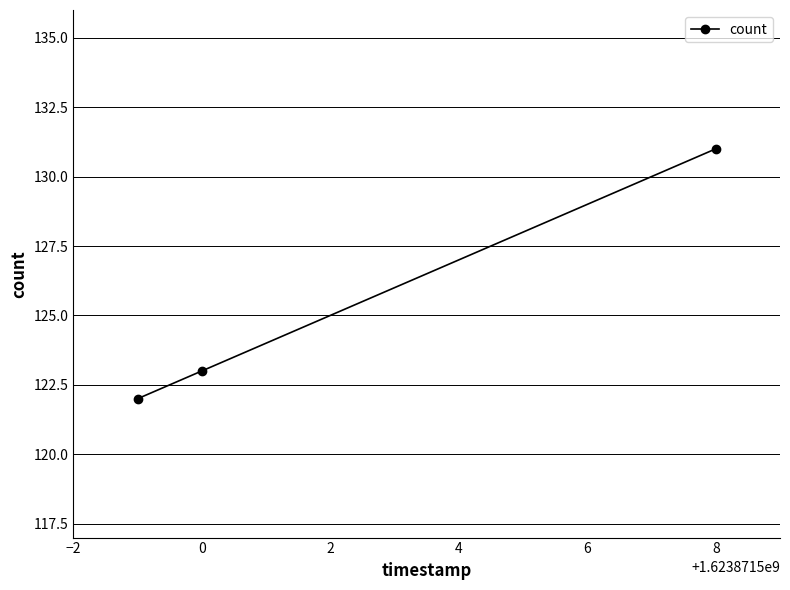

Reading left to right, transcribe all the data shown in this chart.

122	123	131